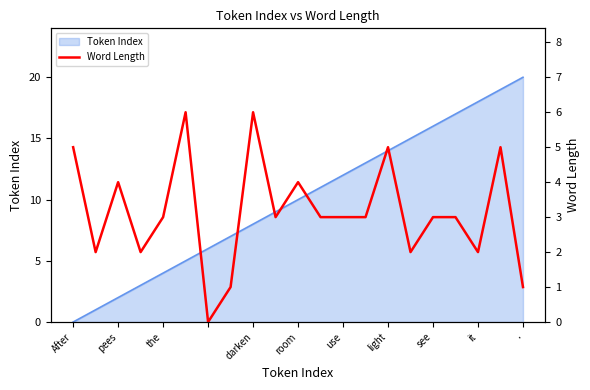

What is the approximate value of Token Index at room?

10